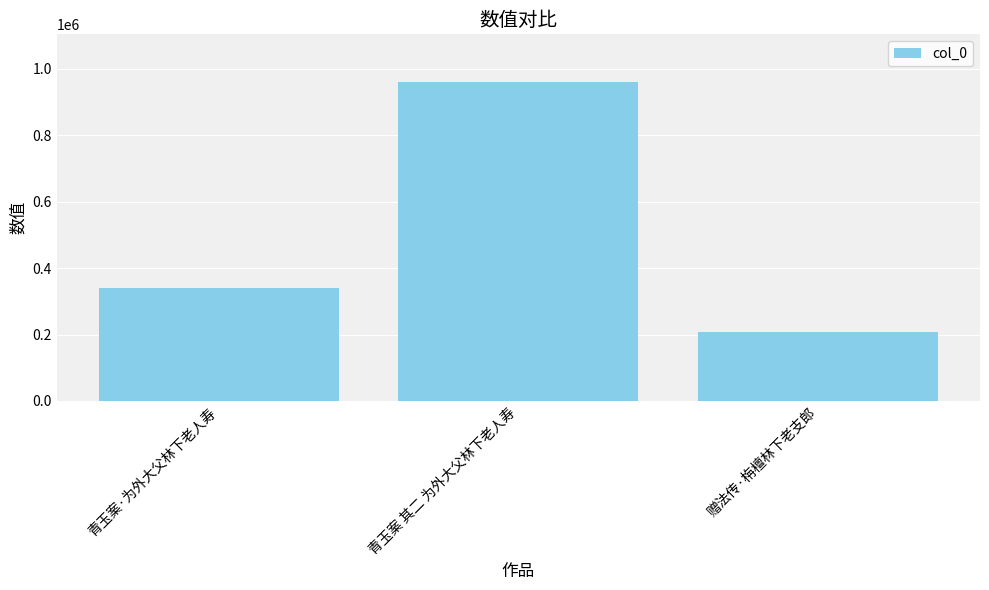

Rank the categories by value from lowest to highest.

赠法传·栴檀林下老支郎, 青玉案·为外大父林下老人寿, 青玉案 其二 为外大父林下老人寿